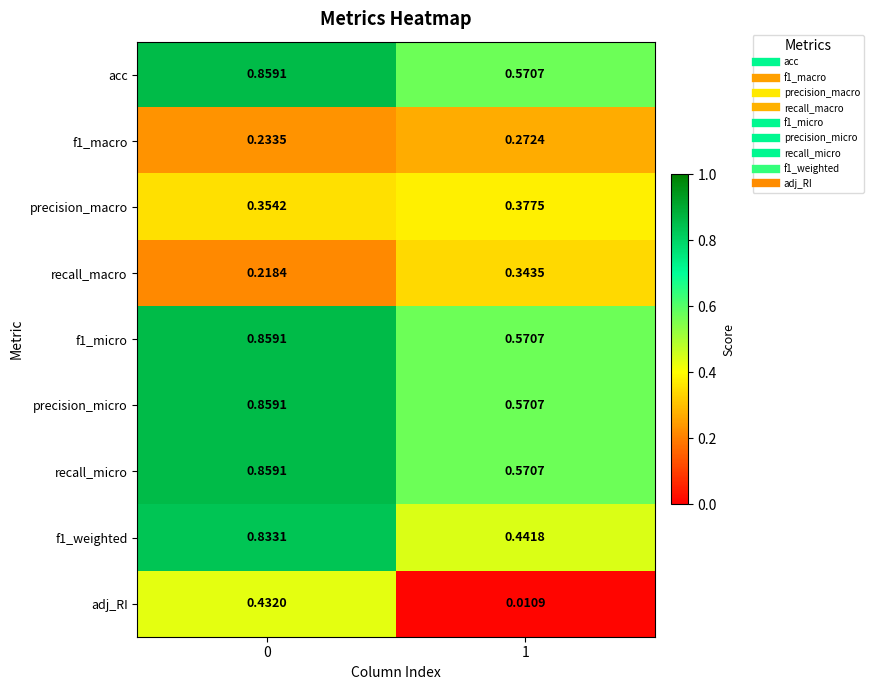

Is the value of recall_macro at 0 greater than the value of adj_RI at 1?

Yes